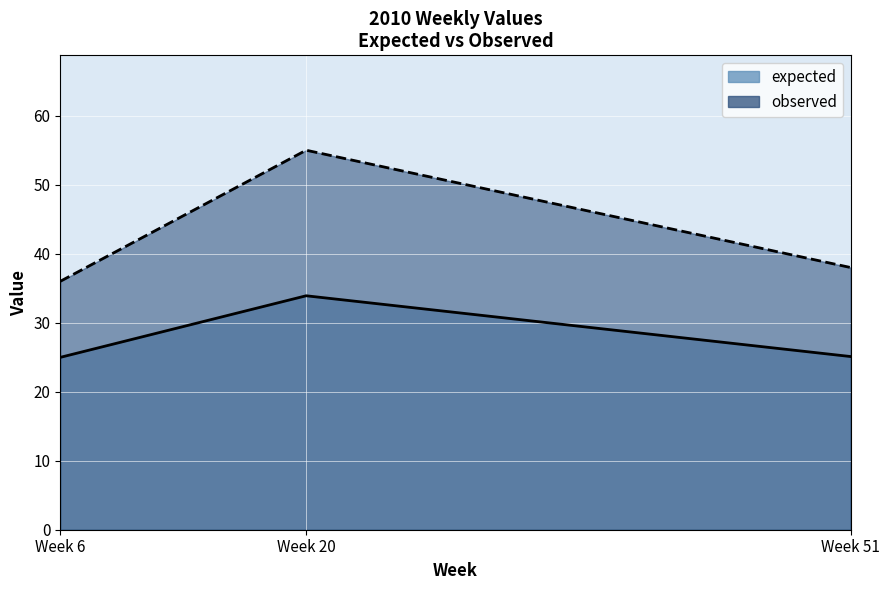

At which label is observed closest to 45?

Week 51